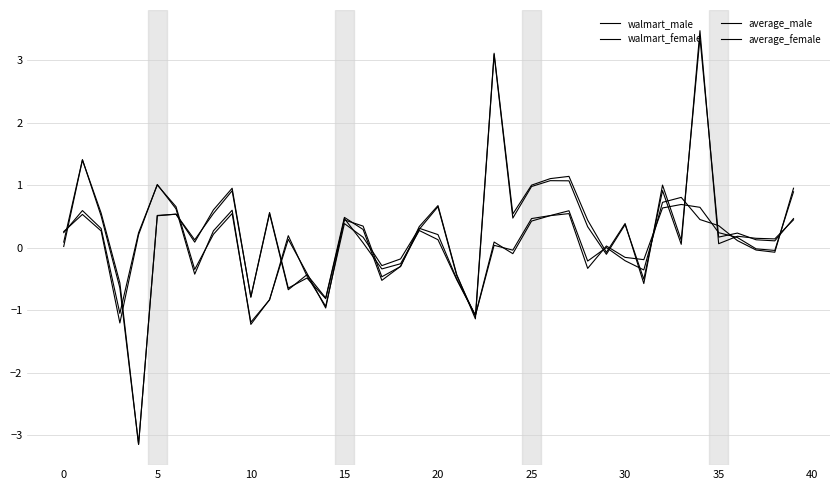

What is the difference between the second highest and second lowest values in the walmart_male series?

2.2